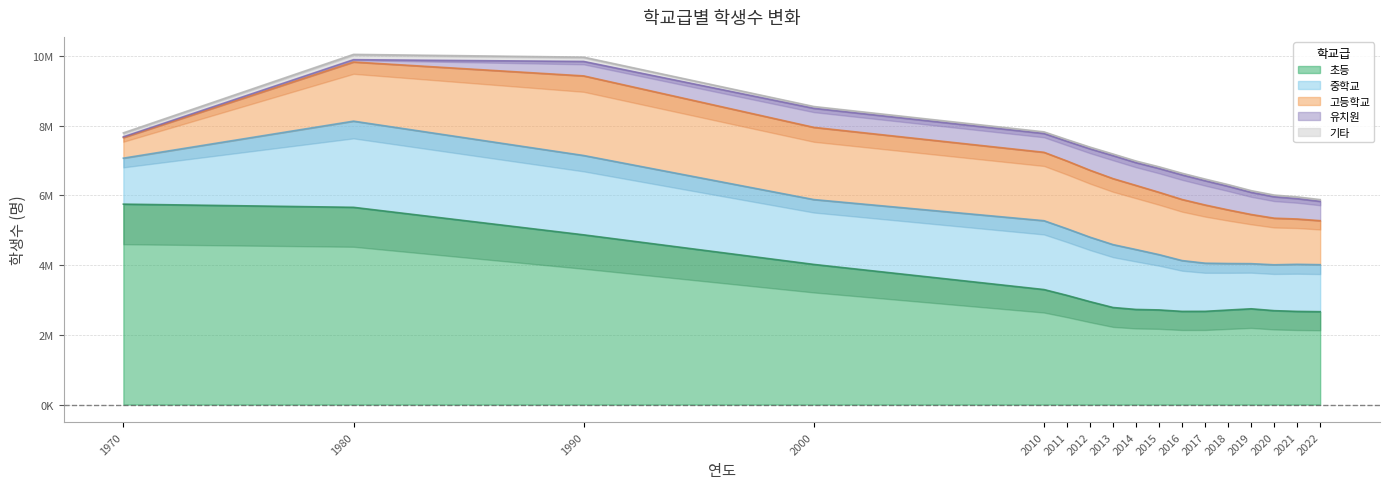

Reading left to right, what are all the values shown in this chart?

유치원: 1970=22271	1980=66433	1990=414532	2000=545263	2010=538587	2011=564834	2012=613749	2013=658188	2014=652546	2015=682553	2016=704138	2017=694631	2018=675998	2019=633913	2020=612538	2021=582572	2022=552812
초등: 1970=5749301	1980=5658002	1990=4868520	2000=4019991	2010=3299094	2011=3132477	2012=2951995	2013=2784000	2014=2728509	2015=2714610	2016=2672843	2017=2674227	2018=2711385	2019=2747219	2020=2693716	2021=2672340	2022=2664278
중학교: 1970=1318808	1980=2471997	1990=2275751	2000=1860539	2010=1974798	2011=1910572	2012=1849094	2013=1804189	2014=1717911	2015=1585951	2016=1457490	2017=1381334	2018=1334288	2019=1294559	2020=1315846	2021=1350770	2022=1348428
고등학교: 1970=590382	1980=1696792	1990=2283806	2000=2071468	2010=1962356	2011=1943798	2012=1920087	2013=1893303	2014=1839372	2015=1788266	2016=1752457	2017=1669699	2018=1538576	2019=1411027	2020=1337312	2021=1299965	2022=1262348
기타: 1970=112823	1980=151667	1990=123345	2000=52604	2010=48047	2011=49657	2012=49863	2013=47704	2014=47778	2015=48547	2016=48856	2017=48738	2018=49476	2019=50076	2020=50594	2021=51471	2022=51902